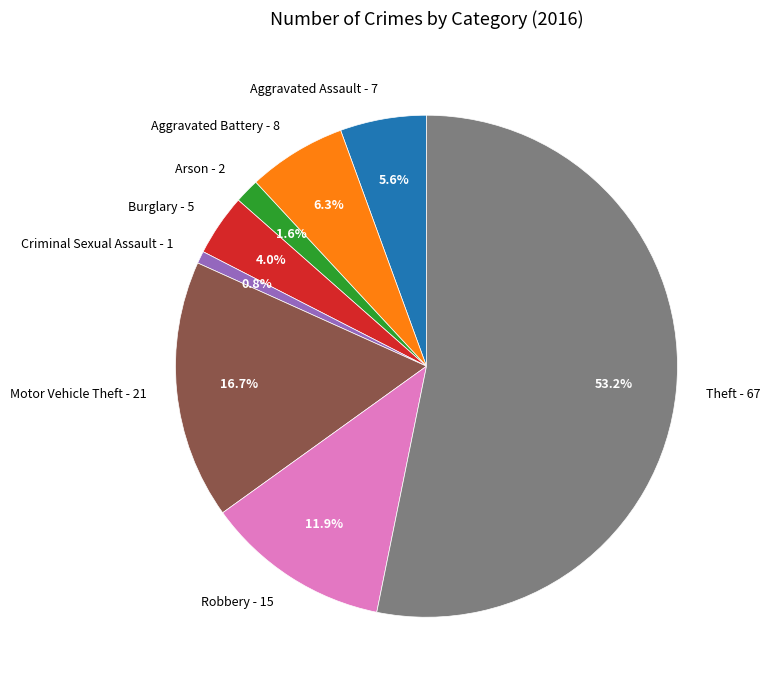

To the nearest percent, what portion does Motor Vehicle Theft represent?

17%